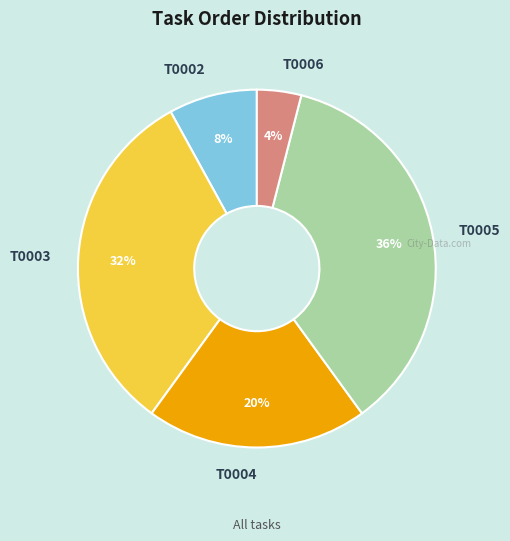

Is it true that T0002 is 8% of the pie?

True